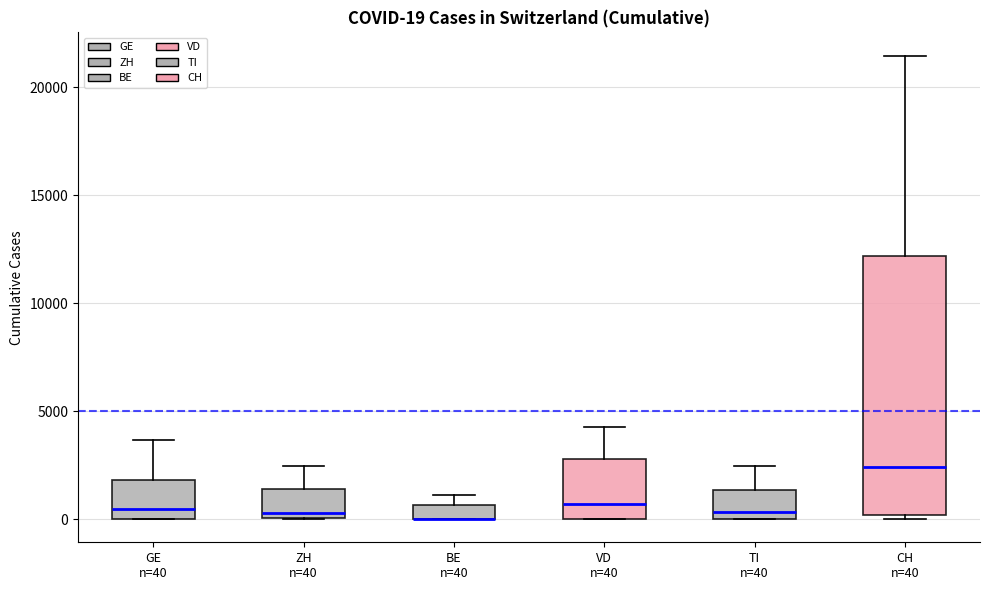

Which box is the tallest, from its lower edge to its upper edge?

CH n=40